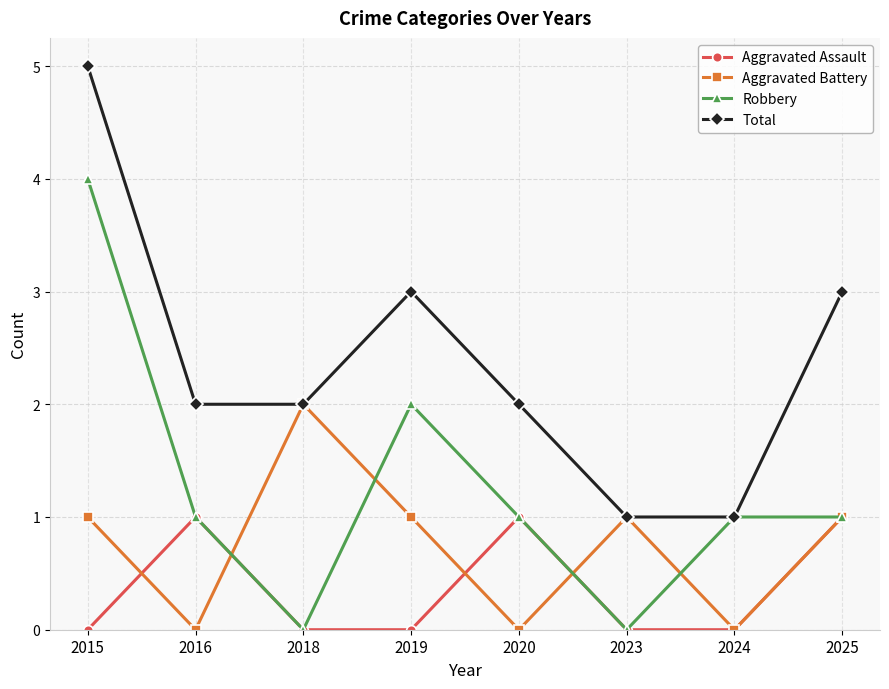

In Aggravated Battery, how many points are lower than both neighbors (excluding endpoints)?

3